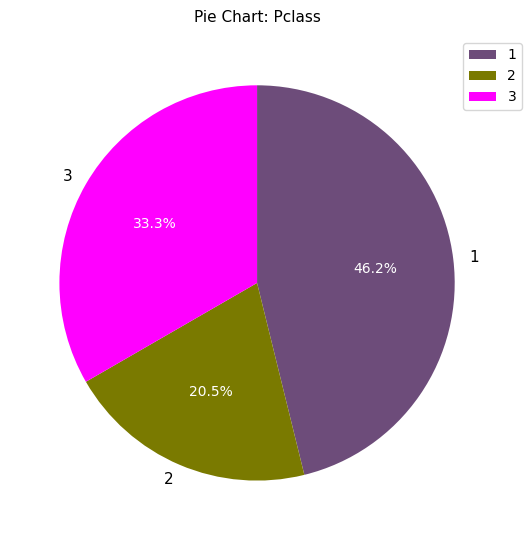

What percentage is NOT represented by 1?

53.8%